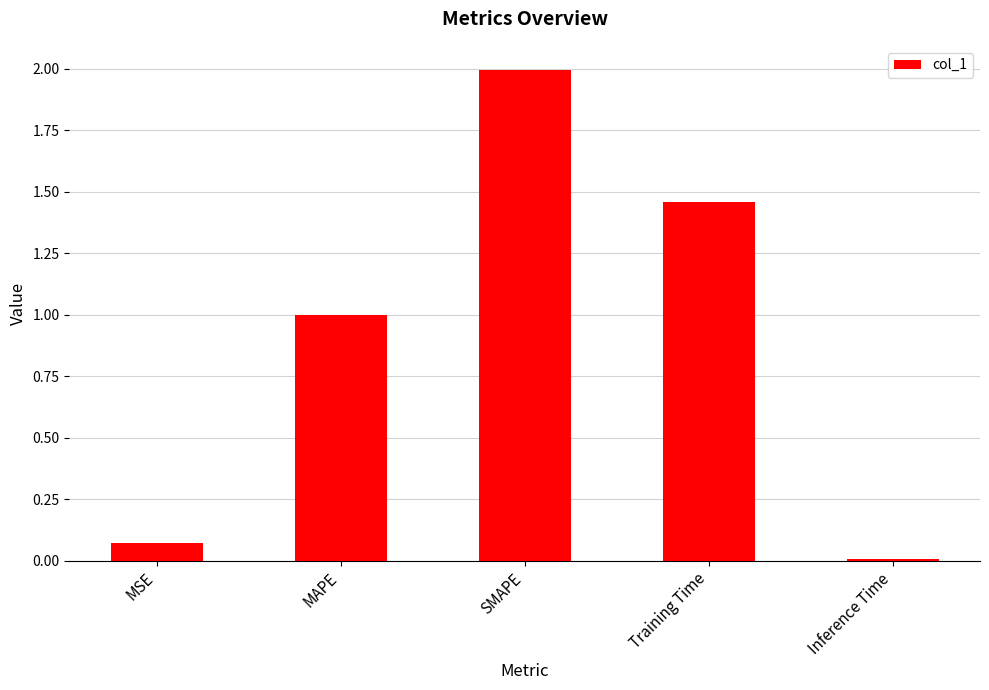

What is the label of the 3rd bar from the left?

SMAPE